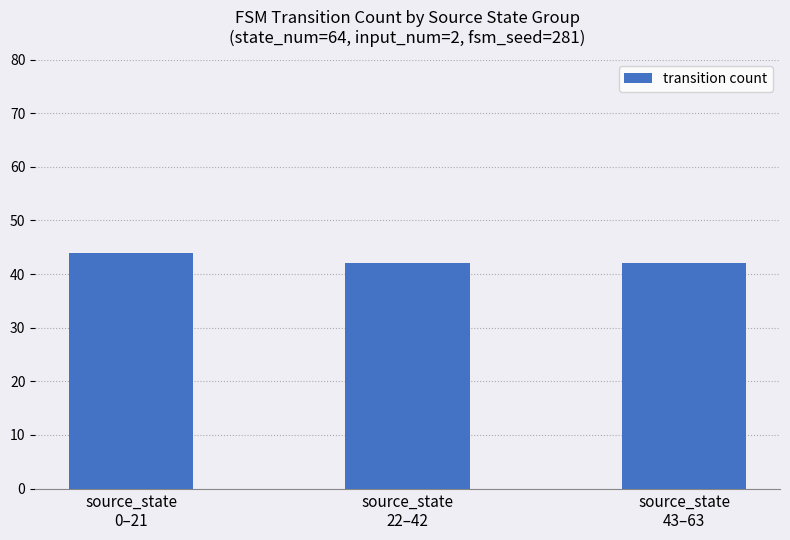

What is the label of the 2nd bar from the right?

source_state
22–42